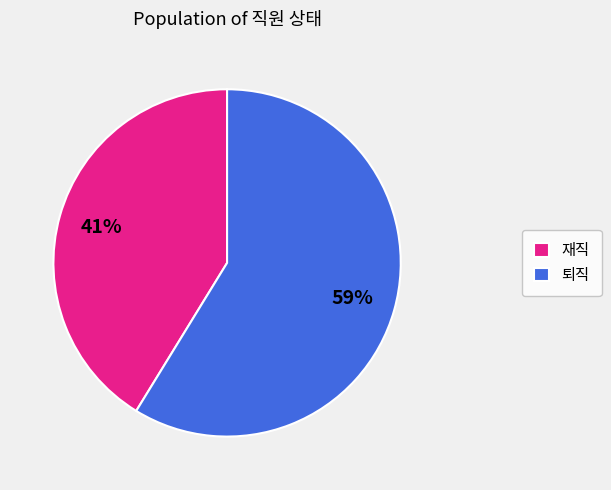

How many segments does this pie chart have?

2